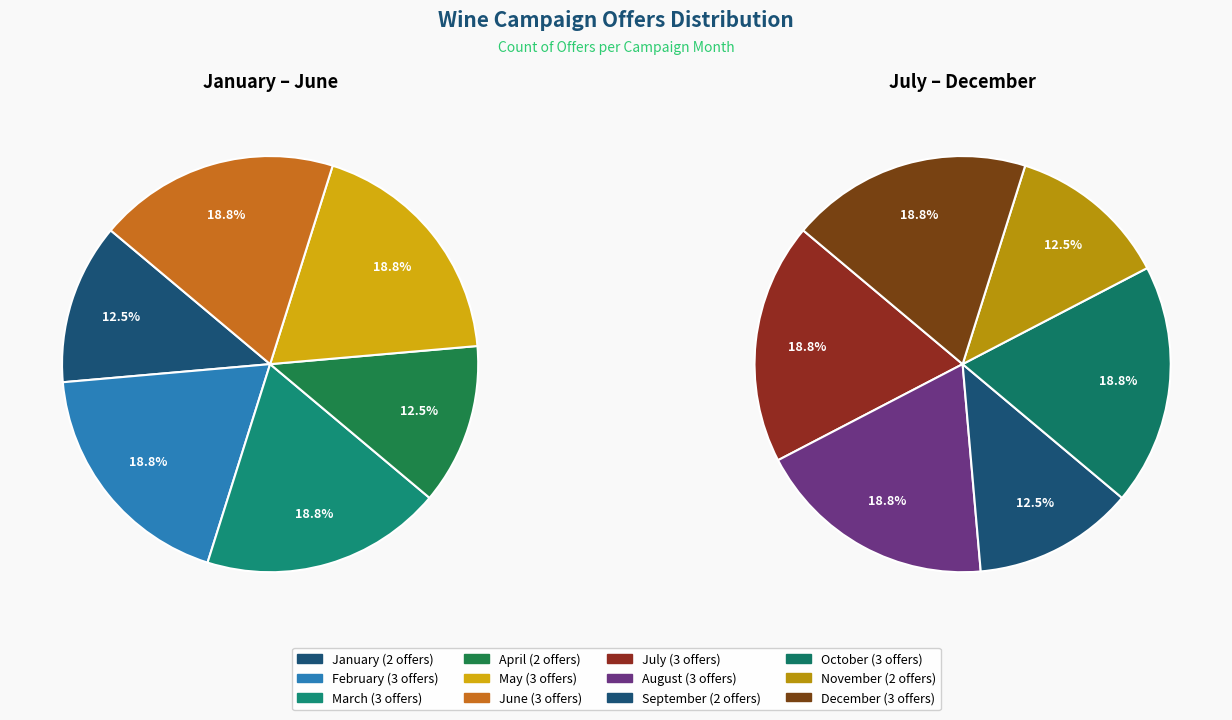

How many slices are in this pie chart?

12